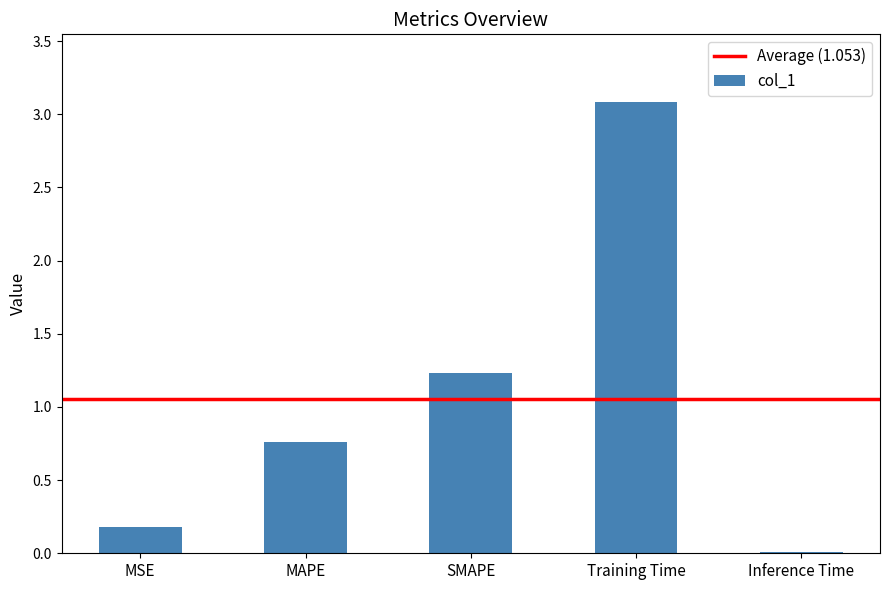

Does the chart contain stacked bars?

No